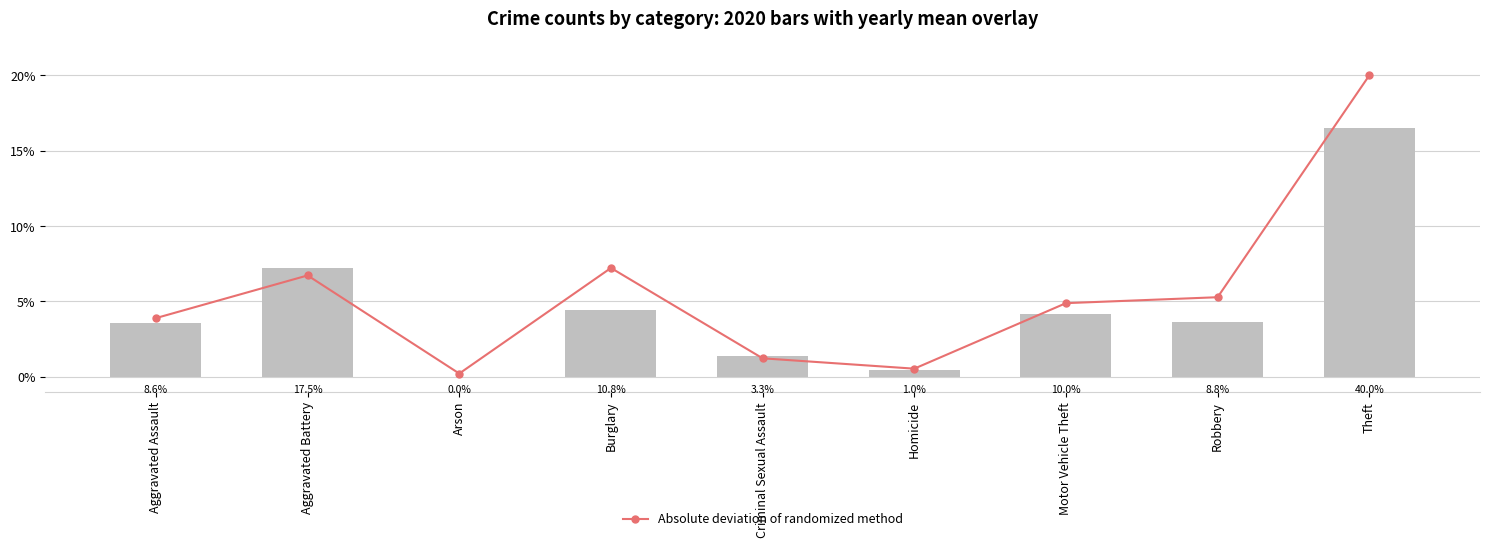

What is the difference between the highest and lowest values at Aggravated Assault?

0.3